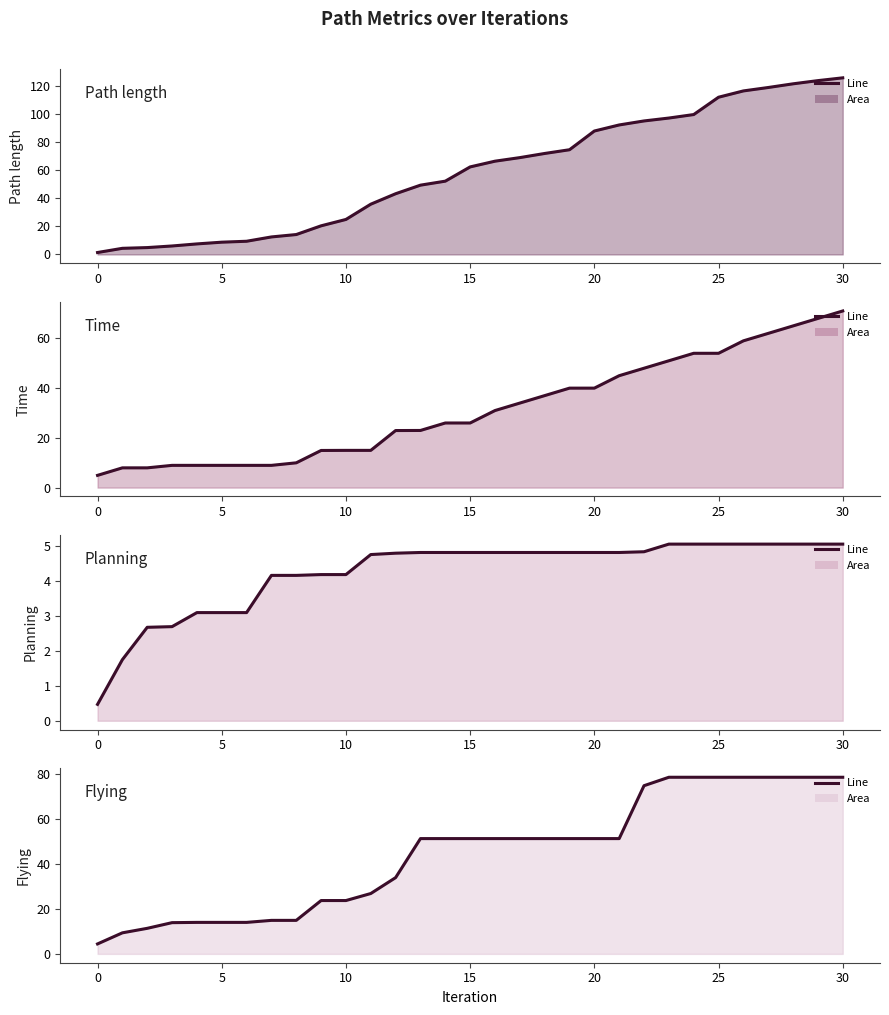

What is the total value across all series at 17?

158.9